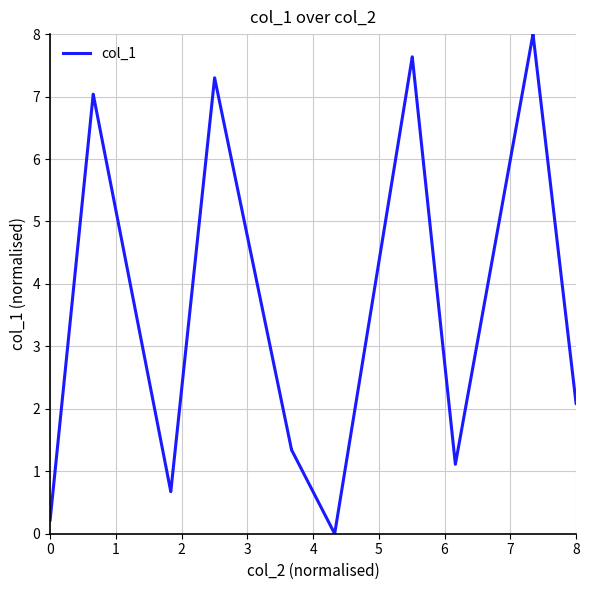

Reading right to left, what are all the values shown in this chart?

2.1	2.1	8.0	8.0	1.1	1.1	7.6	7.6	0.0	0.0	1.3	1.3	7.3	7.3	0.7	0.7	7.0	7.0	0.2	0.2